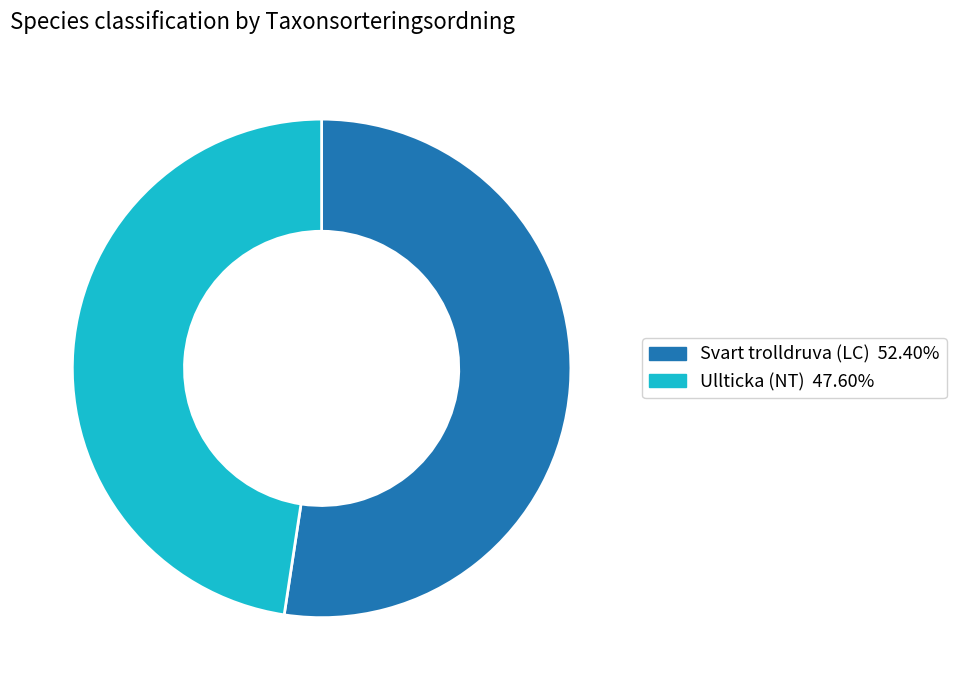

How many segments does this pie chart have?

2